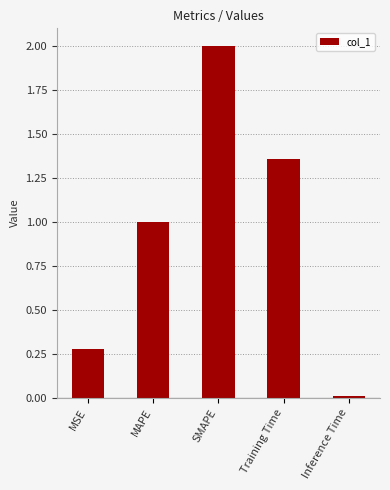

Between Inference Time and SMAPE, which is larger?

SMAPE